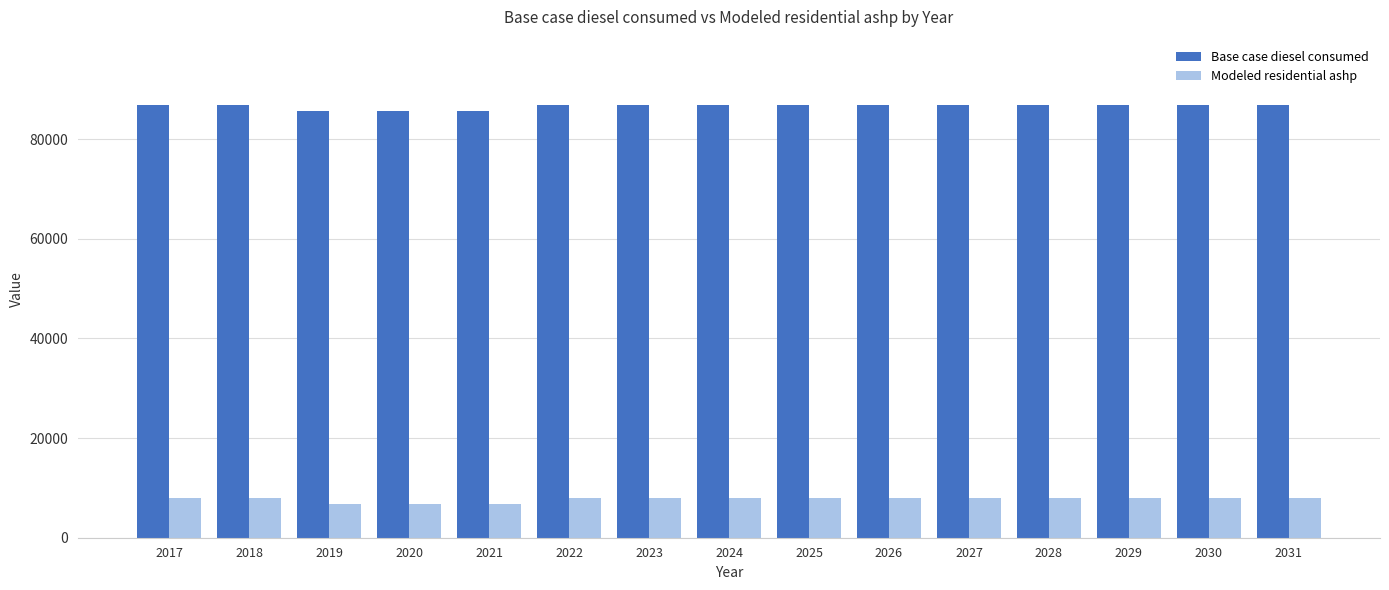

What is the spread (max minus min) of values at 2030?

78937.5